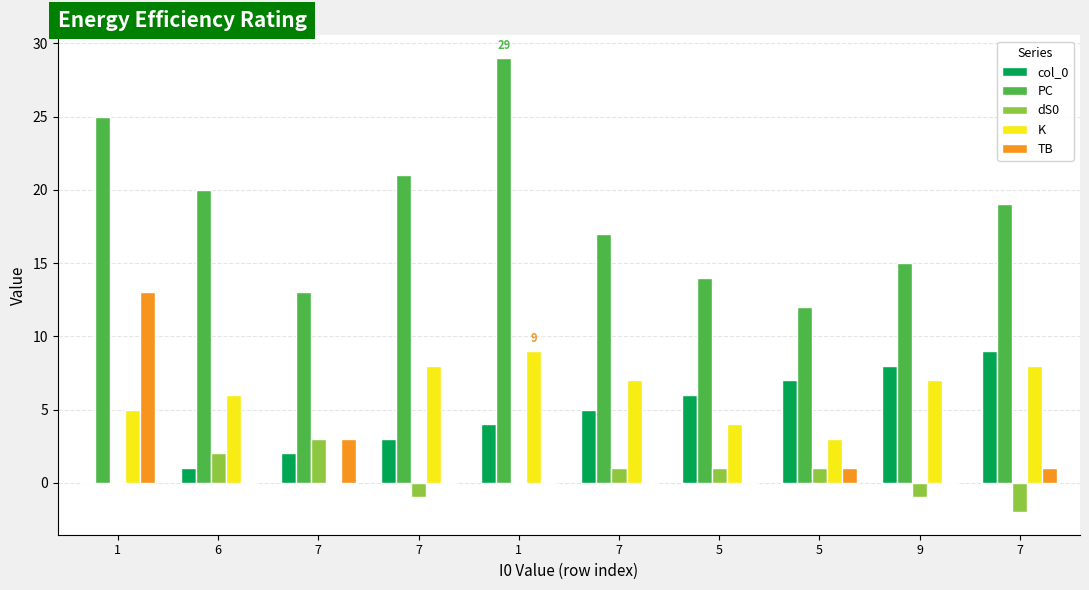

How many positive values does the K series have?

9